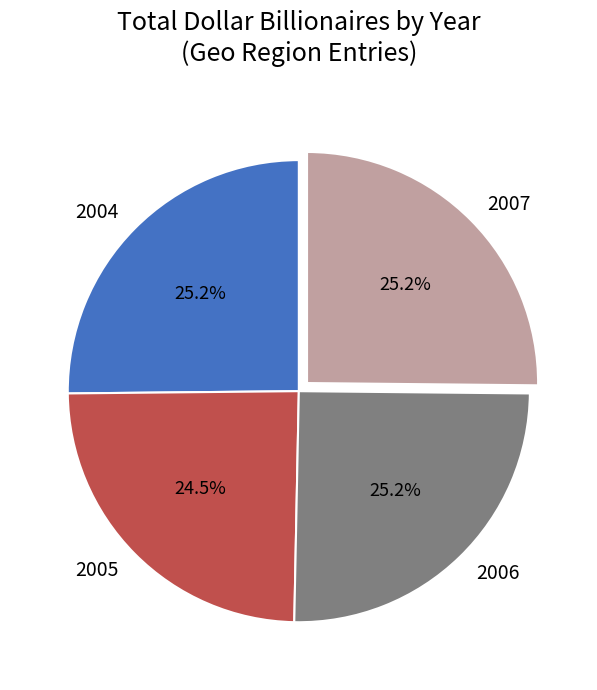

Do 2004 and 2007 together represent more than half of the pie?

Yes